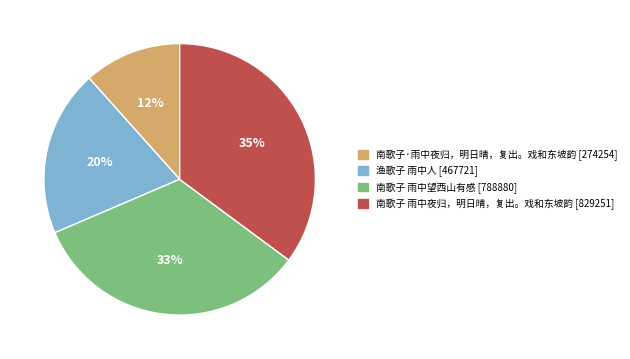

Which has a higher value, 南歌子 雨中望西山有感 [788880] or 南歌子·雨中夜归，明日晴，复出。戏和东坡韵 [274254]?

南歌子 雨中望西山有感 [788880]